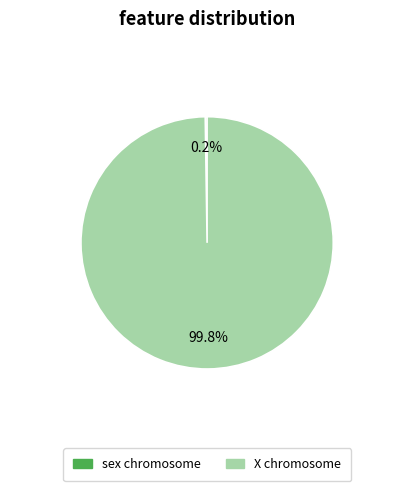

Does any single category account for the majority?

Yes